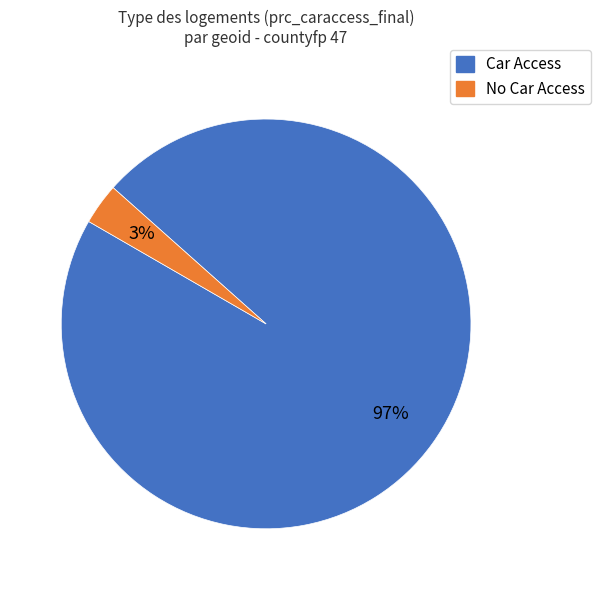

What is the smallest slice in the pie chart?

No Car Access